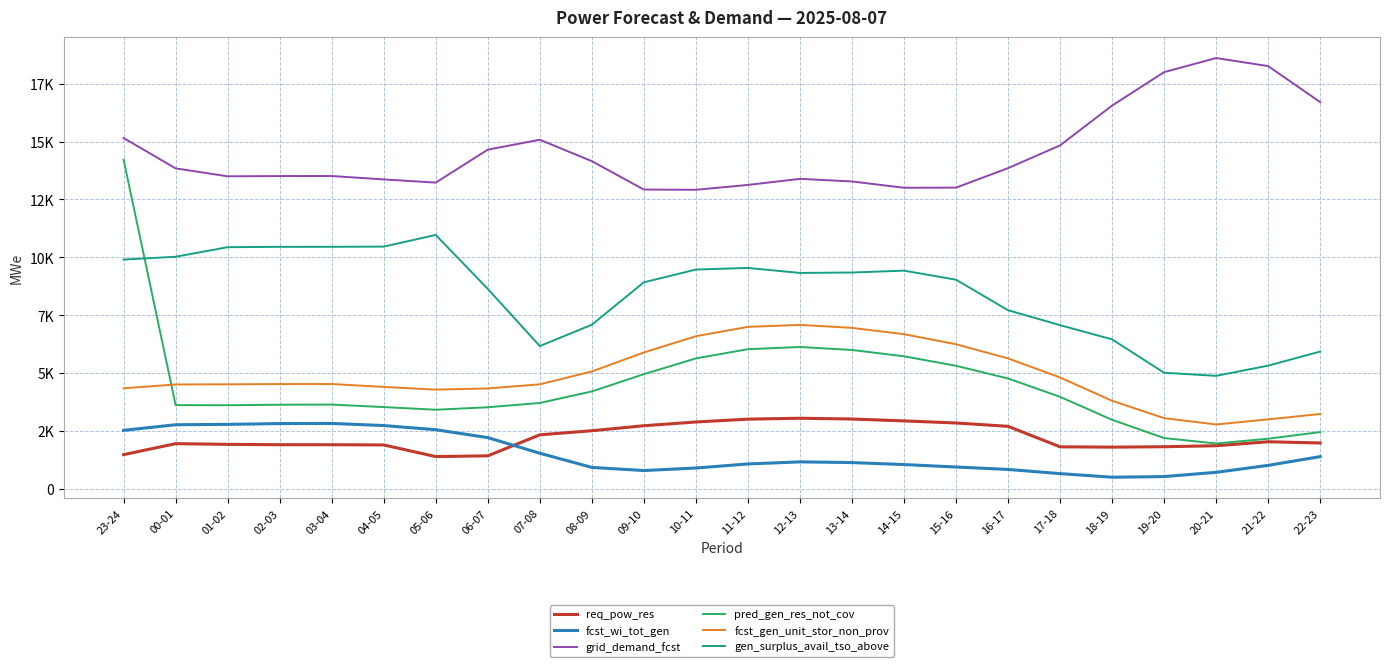

What are all the series names shown in the legend?

req_pow_res, fcst_wi_tot_gen, grid_demand_fcst, pred_gen_res_not_cov, fcst_gen_unit_stor_non_prov, gen_surplus_avail_tso_above